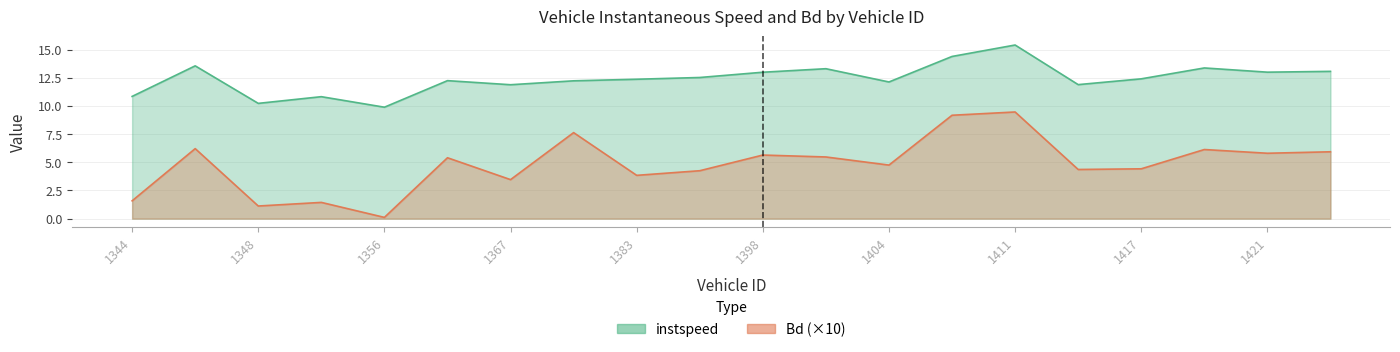

The Bd series shows 10.1 at 1398. True or false?

False